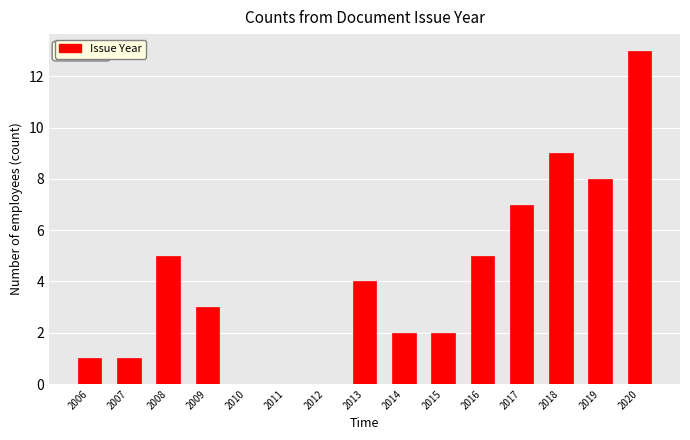

Reading right to left, extract all data points from this chart.

2020=13	2019=8	2018=9	2017=7	2016=5	2015=2	2014=2	2013=4	2012=0	2011=0	2010=0	2009=3	2008=5	2007=1	2006=1